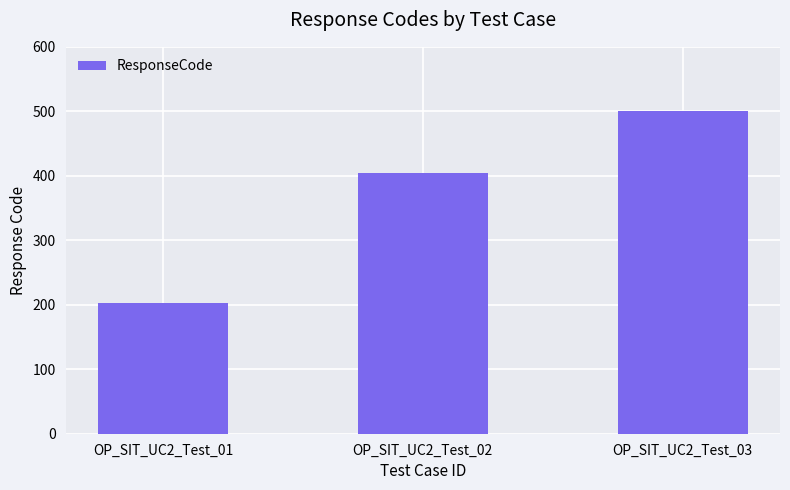

Reading right to left, transcribe all the data shown in this chart.

OP_SIT_UC2_Test_03=500	OP_SIT_UC2_Test_02=404	OP_SIT_UC2_Test_01=202